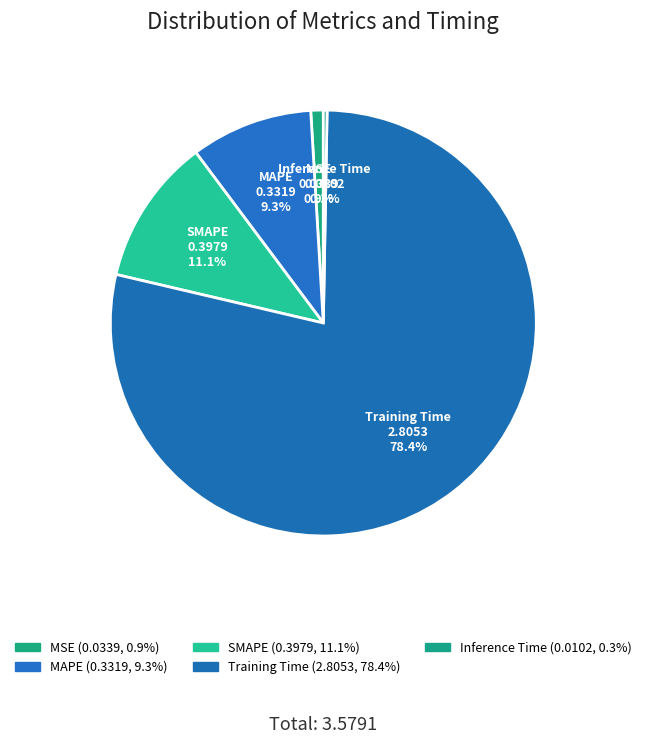

Rank the categories by value from highest to lowest.

Training Time, SMAPE, MAPE, MSE, Inference Time